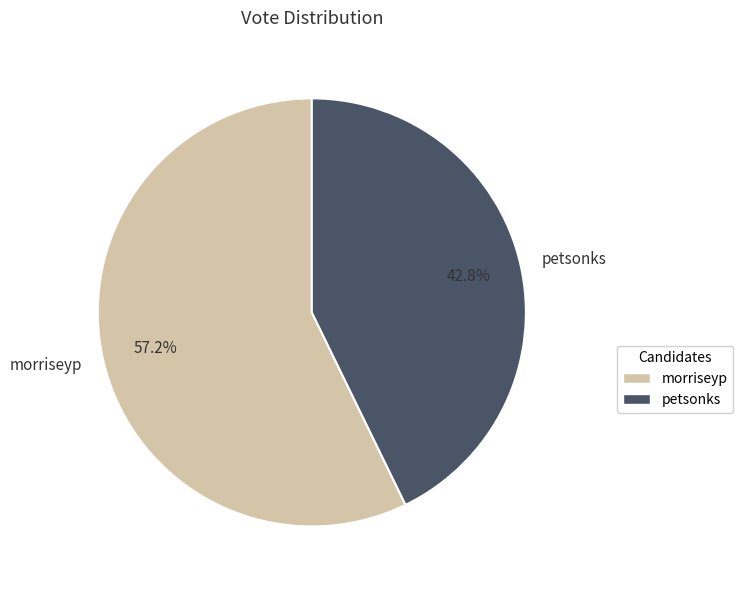

Combined, what portion of the pie is morriseyp and petsonks?

100.0%